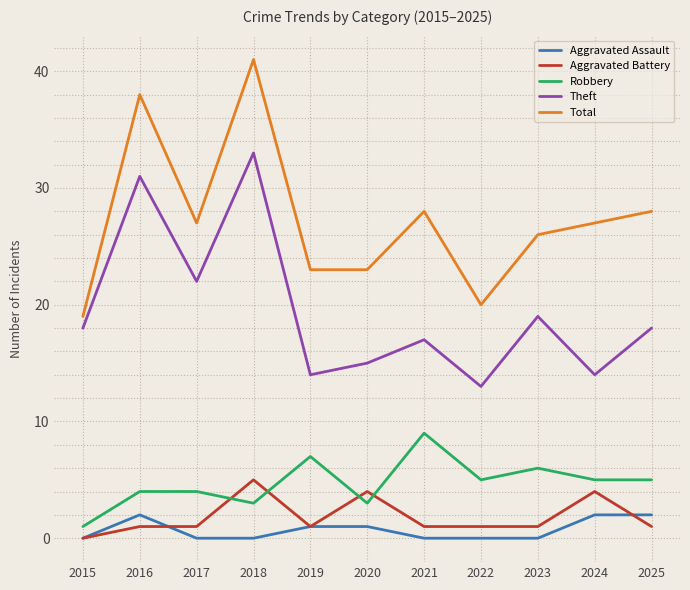

Which series has the widest spread of values?

Total